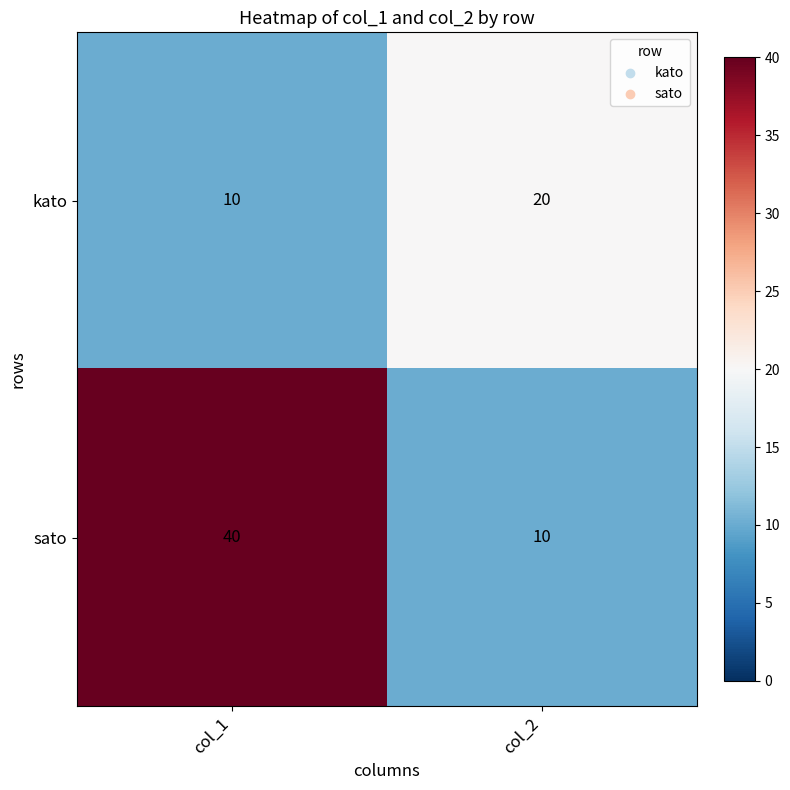

Is it true that sato equals 17 at col_2?

False